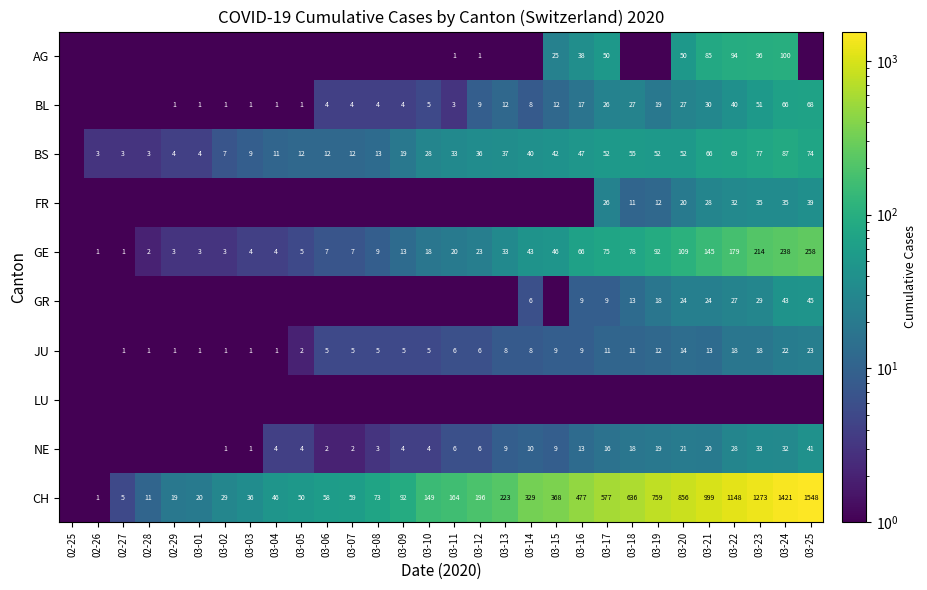

Which category has the lowest value across all series?

02-25